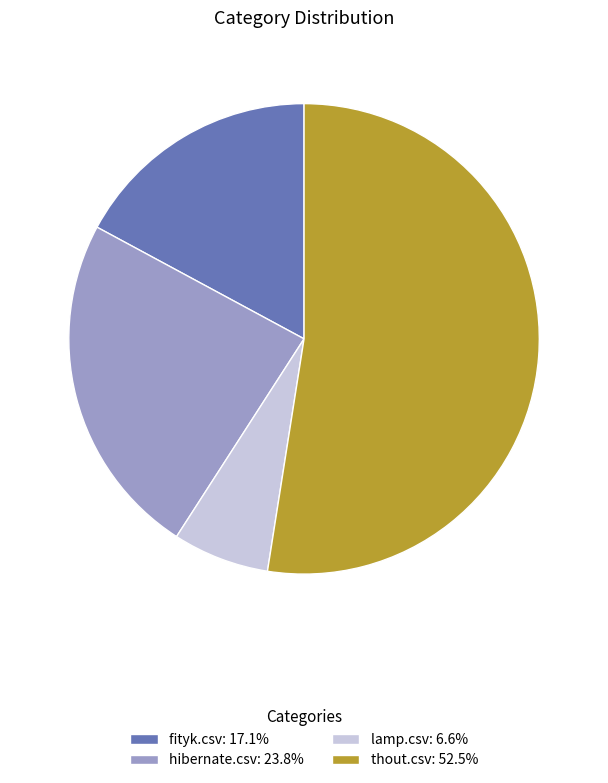

Count the number of slices in the pie.

4